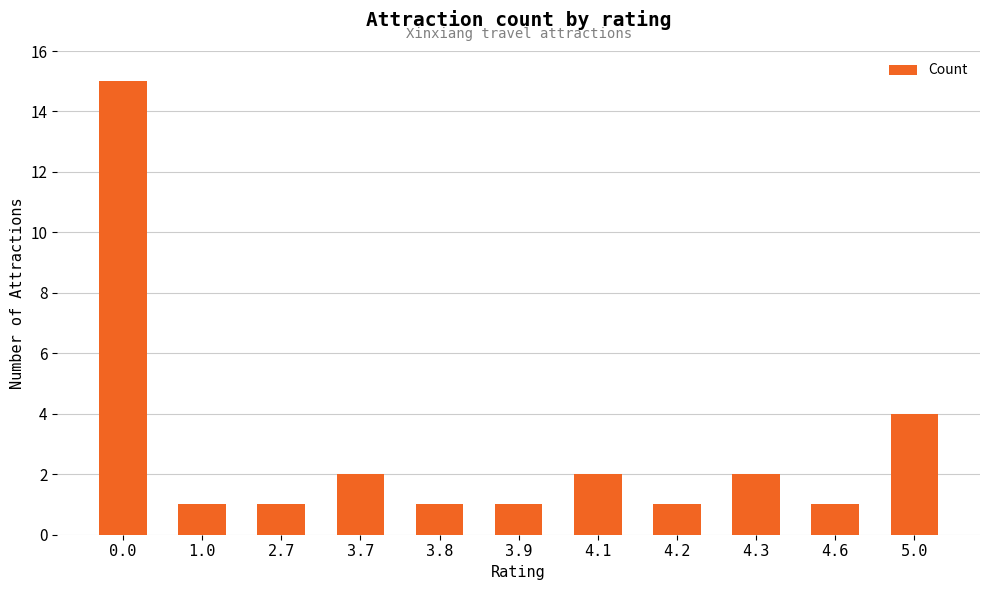

Where is the data nearest to the value 8?

5.0